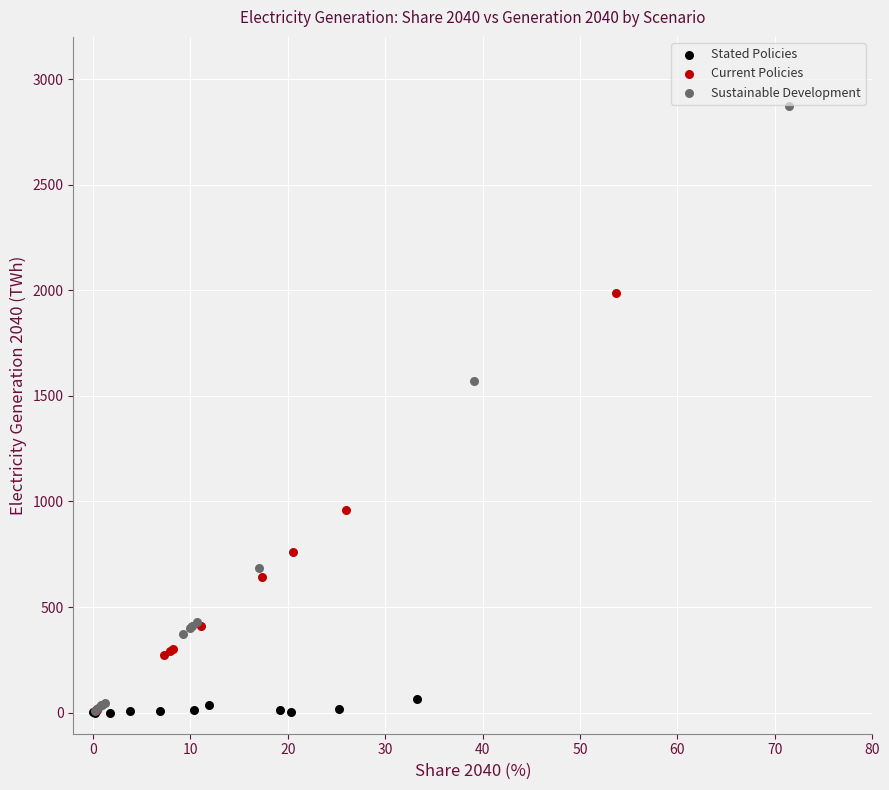

Which series has the largest Y range (max minus min)?

Sustainable Development